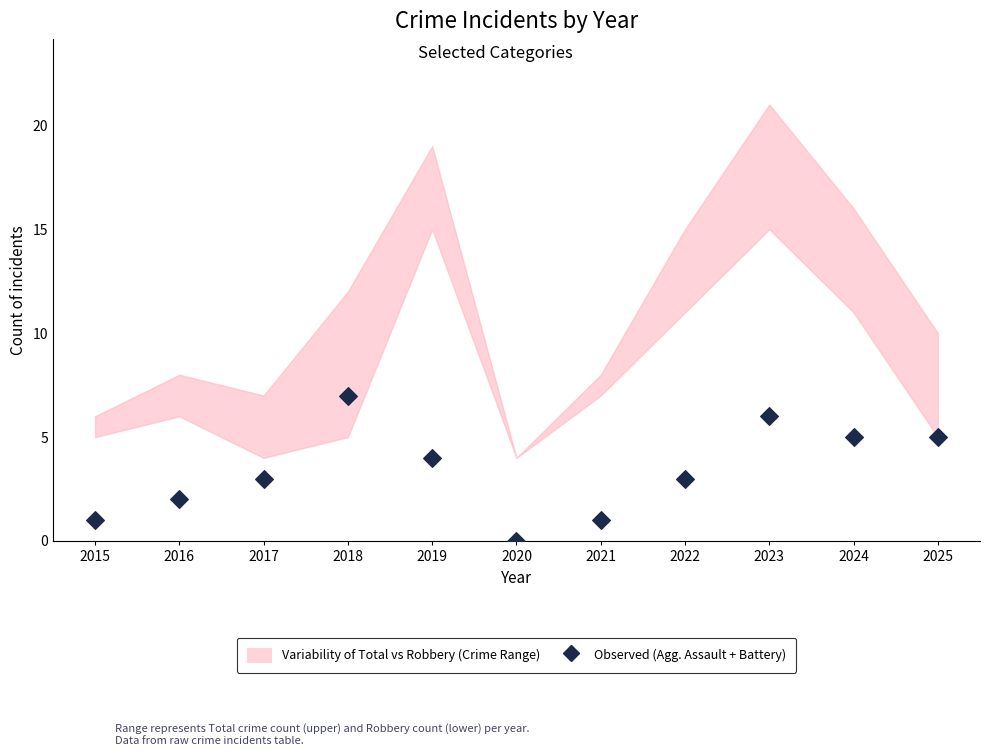

What is the average Y value?

3